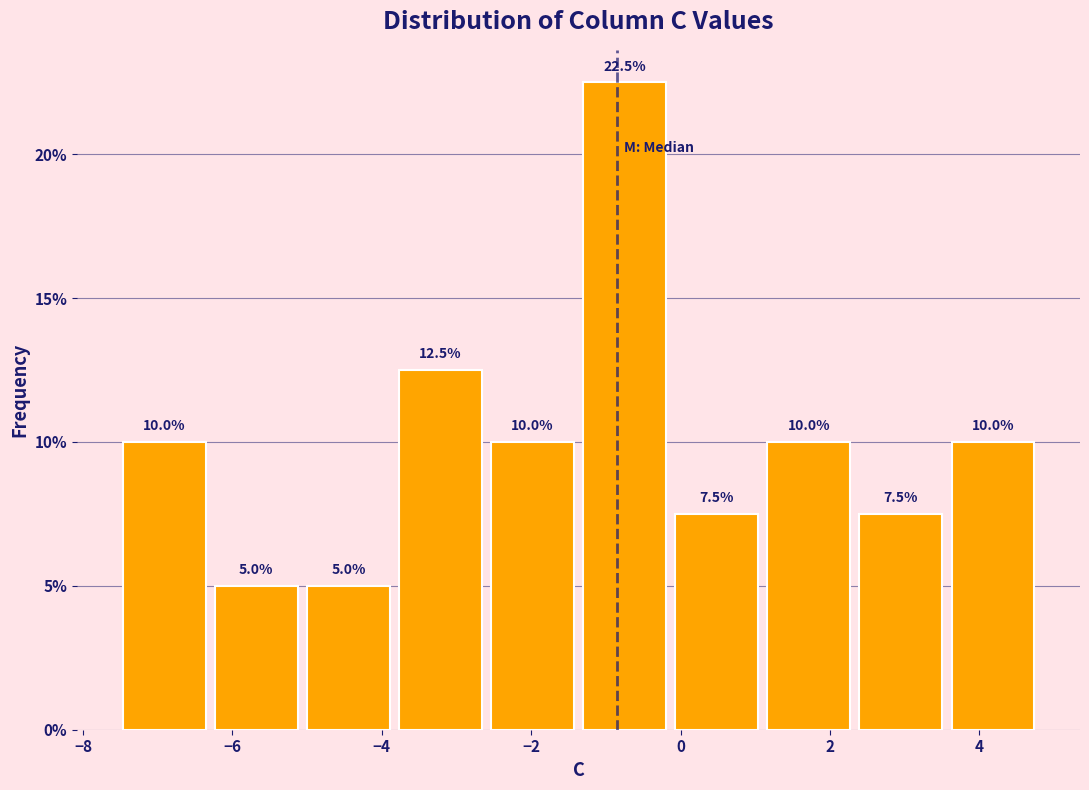

What is the height of the bar covering -5.0 to -3.8 on the x-axis? The bar edges are not printed on the chart, so give them approximately, as read against the axis.

5.0